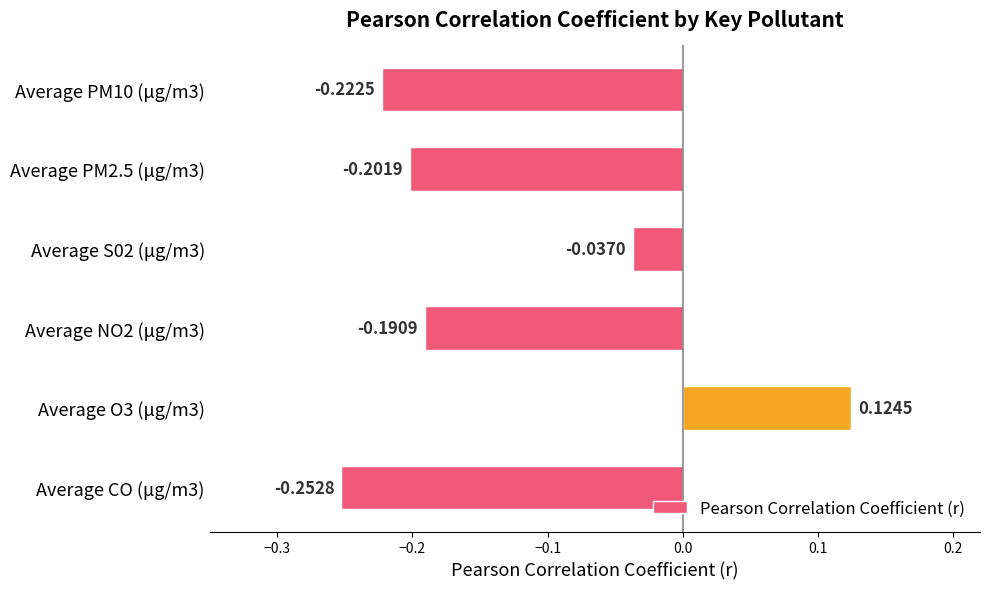

Between Average PM10 (μg/m3) and Average PM2.5 (μg/m3), which is larger?

Average PM2.5 (μg/m3)